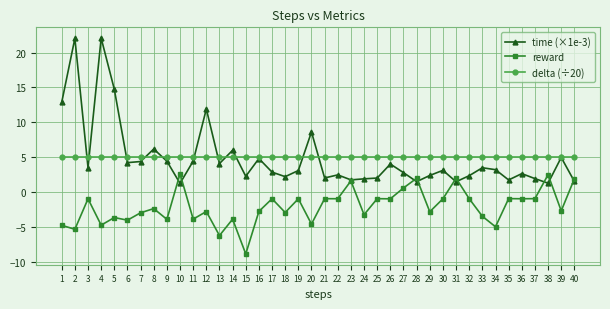

True or false: delta (÷20) and time (×1e-3) intersect in this chart.

True